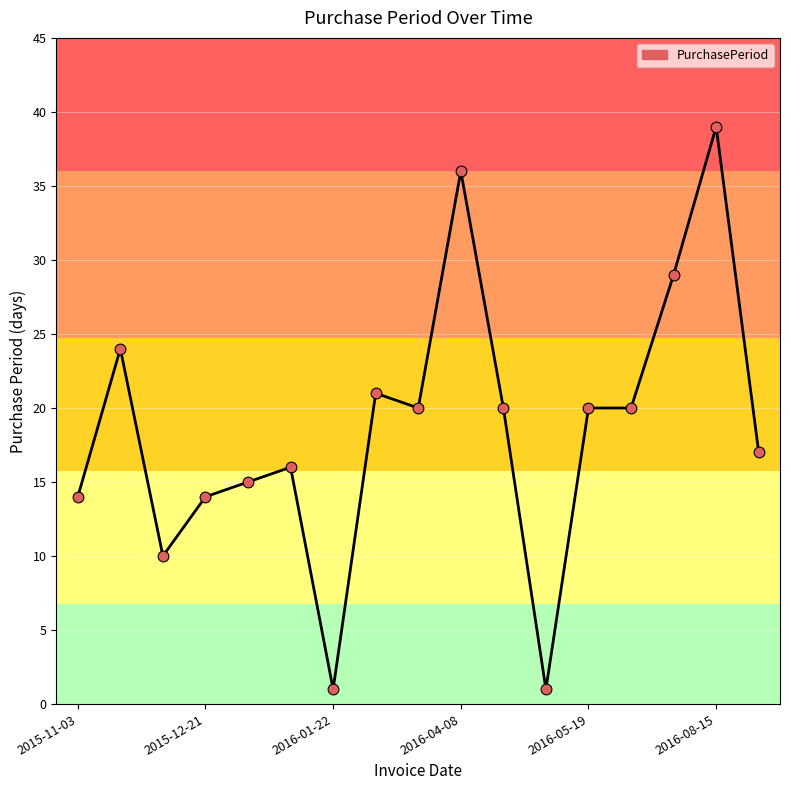

What is the maximum value shown in the chart?

39